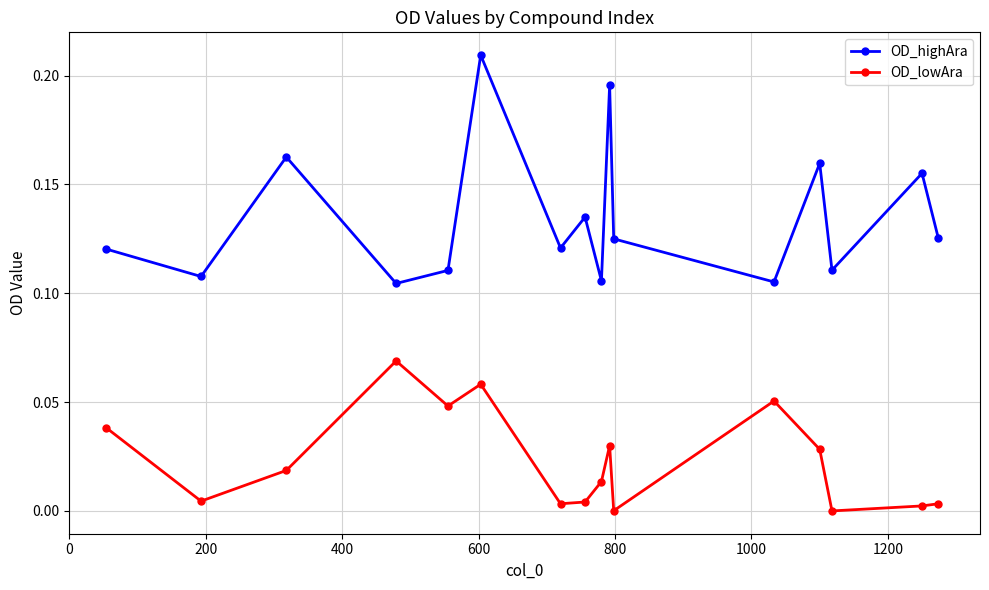

What is the sum of all OD_lowAra values?

0.4